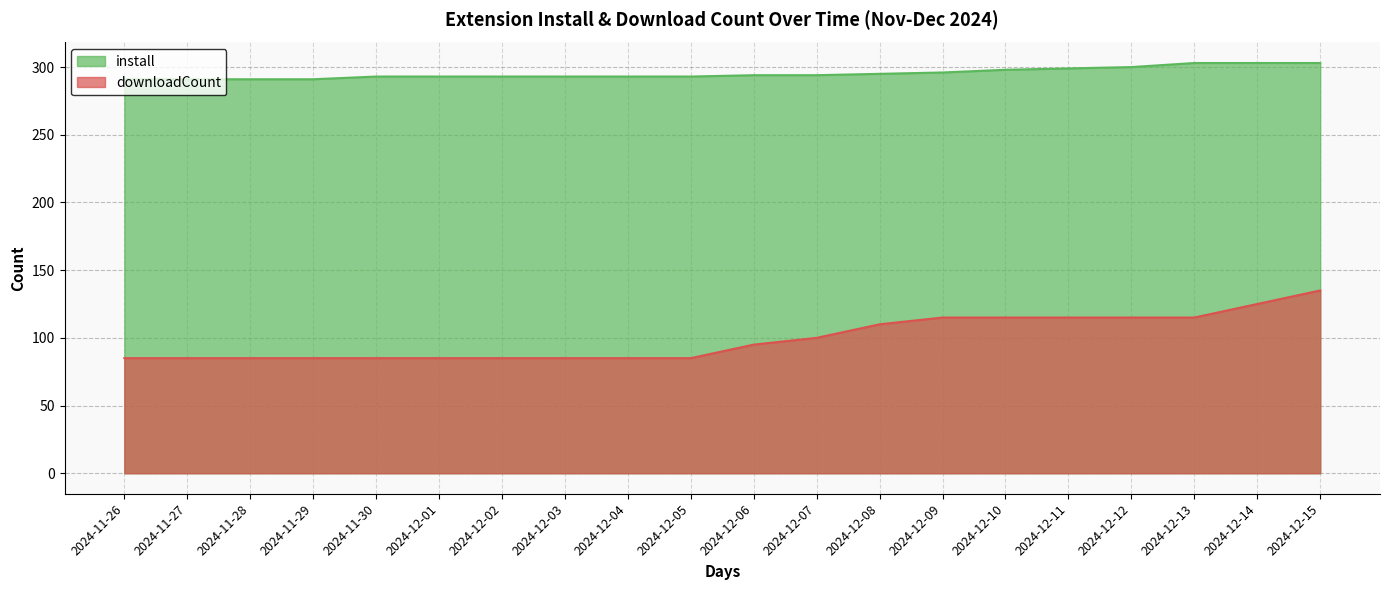

Between 2024-12-01 and 2024-12-05, which series saw the biggest shift?

install